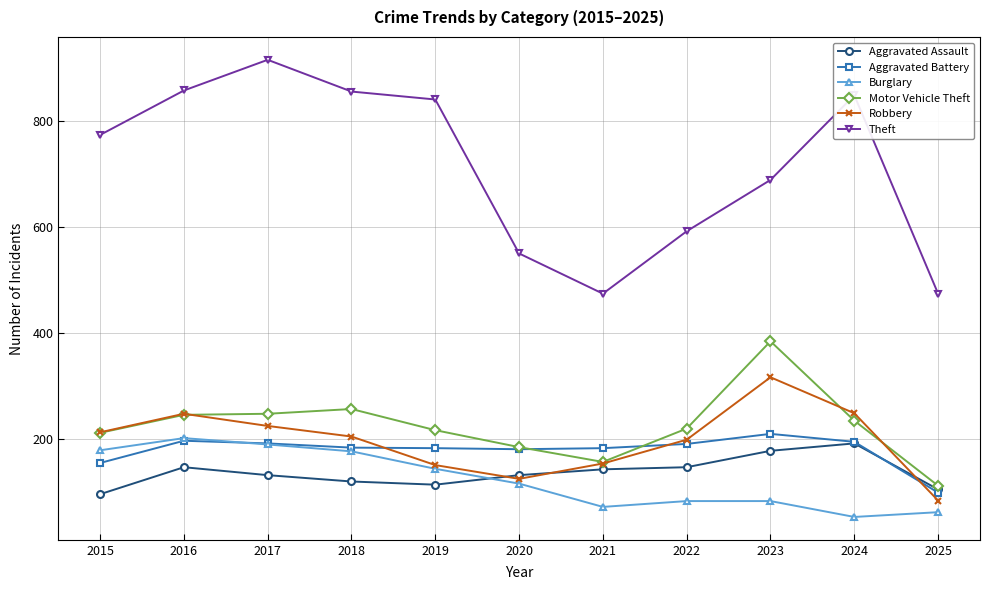

What is the total value across all series at 2019?

1645